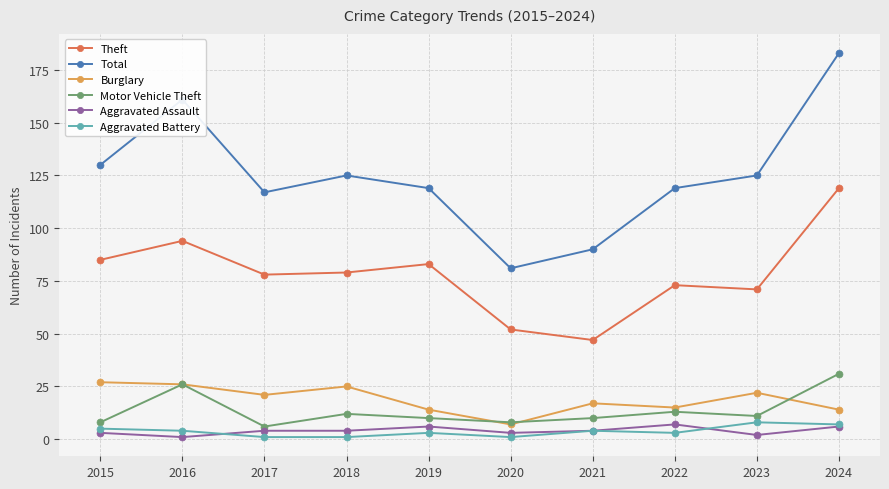

What is the value of the Aggravated Battery point at the 7th from the left?

4